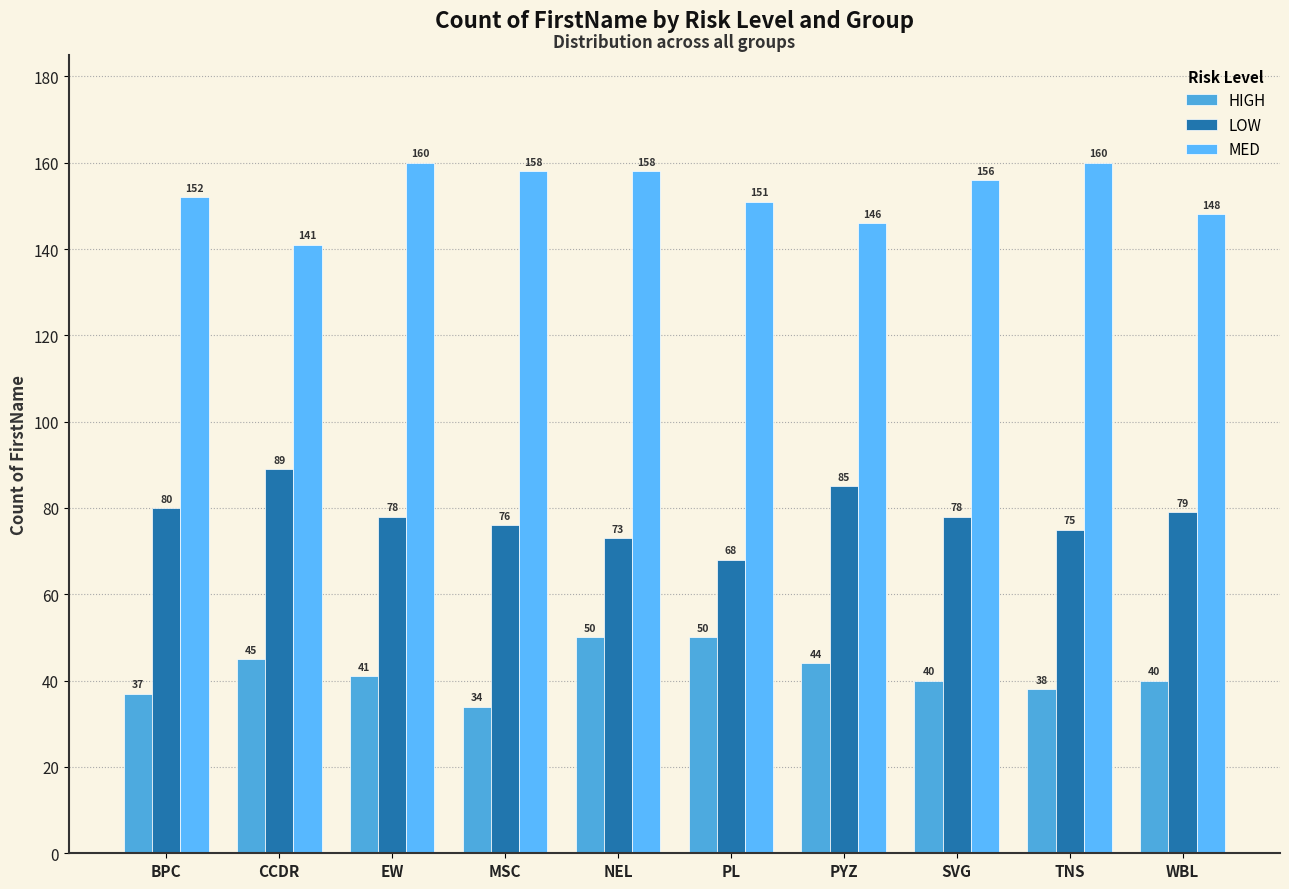

At which category is the sum across all series the highest?

NEL